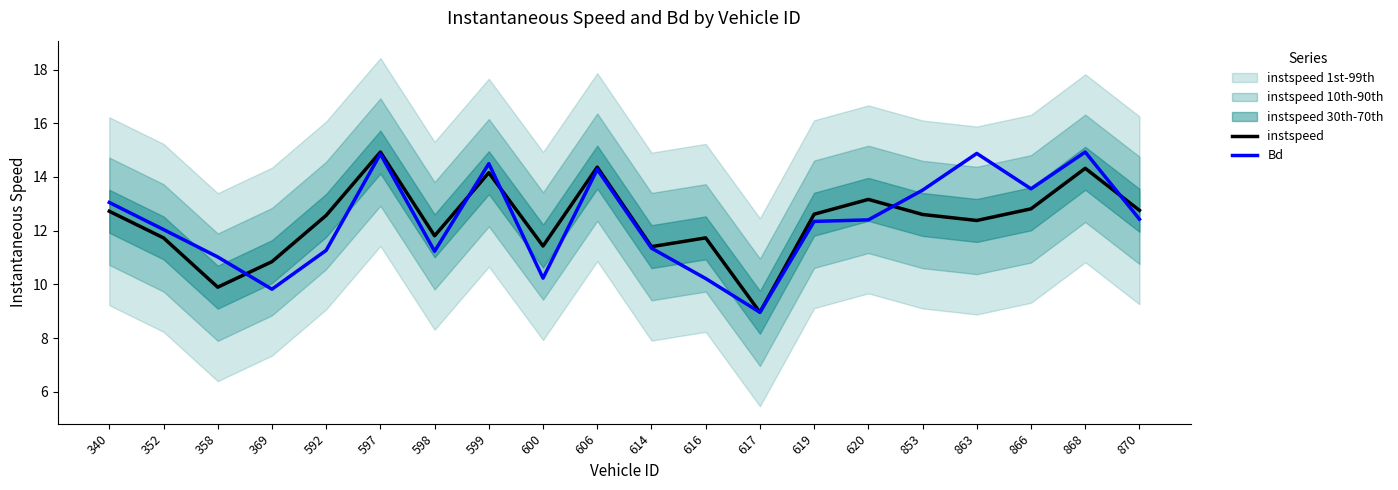

What are all the series names shown in the legend?

instspeed, Bd